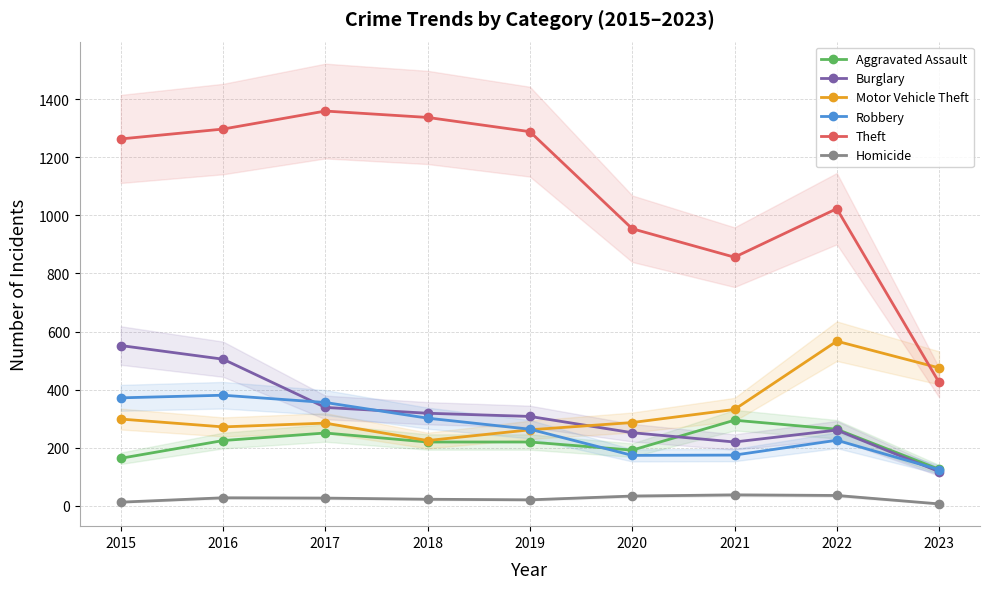

Which series has the largest range (max minus min)?

Theft